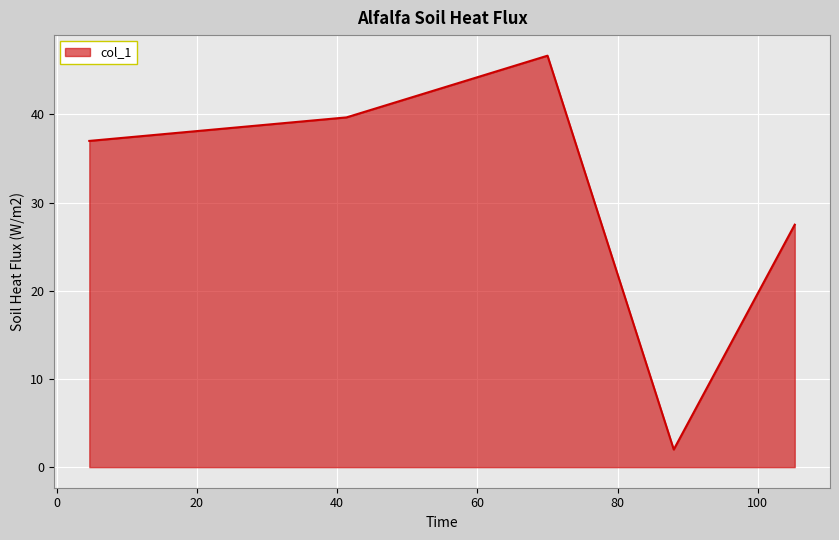

What is the difference between the maximum and minimum values?

44.7